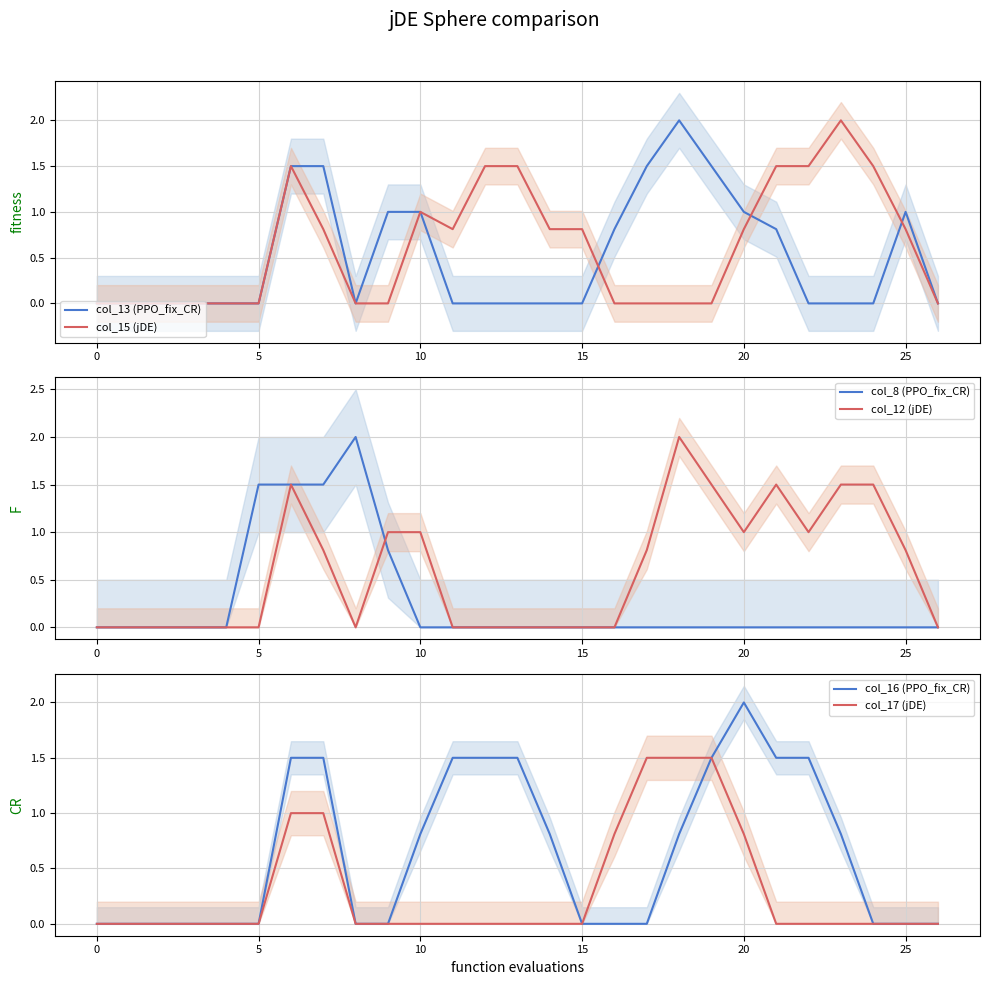

What is the average value of the col_15 (jDE) series?

0.6